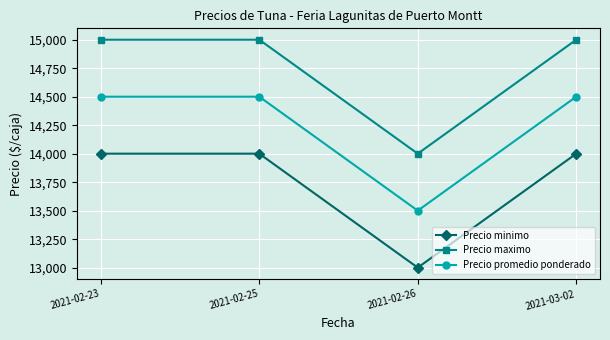

The value of Precio maximo at 2021-02-26 is 14000. True or false?

True